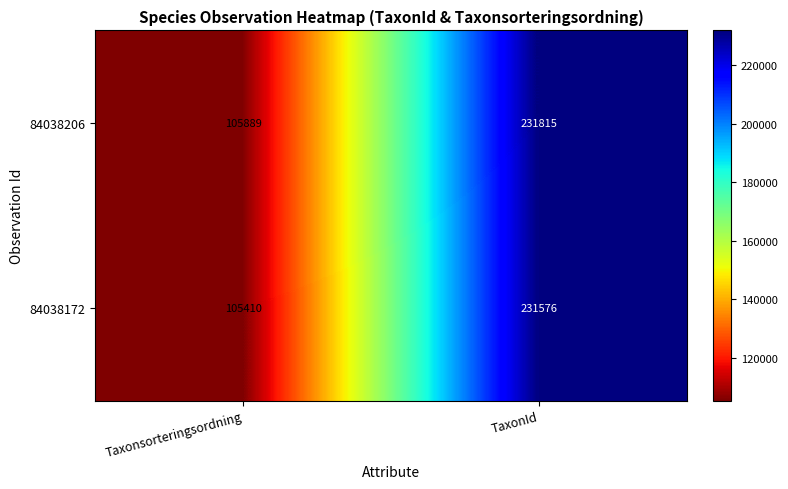

Between Taxonsorteringsordning and TaxonId, which series saw the biggest shift?

84038172